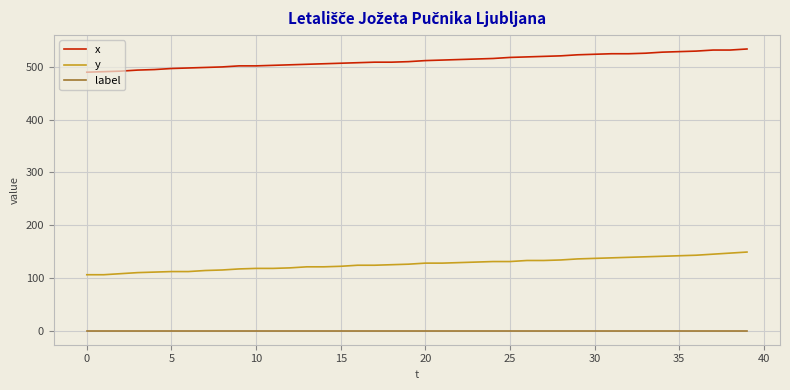

Does the chart have visible grid lines?

Yes